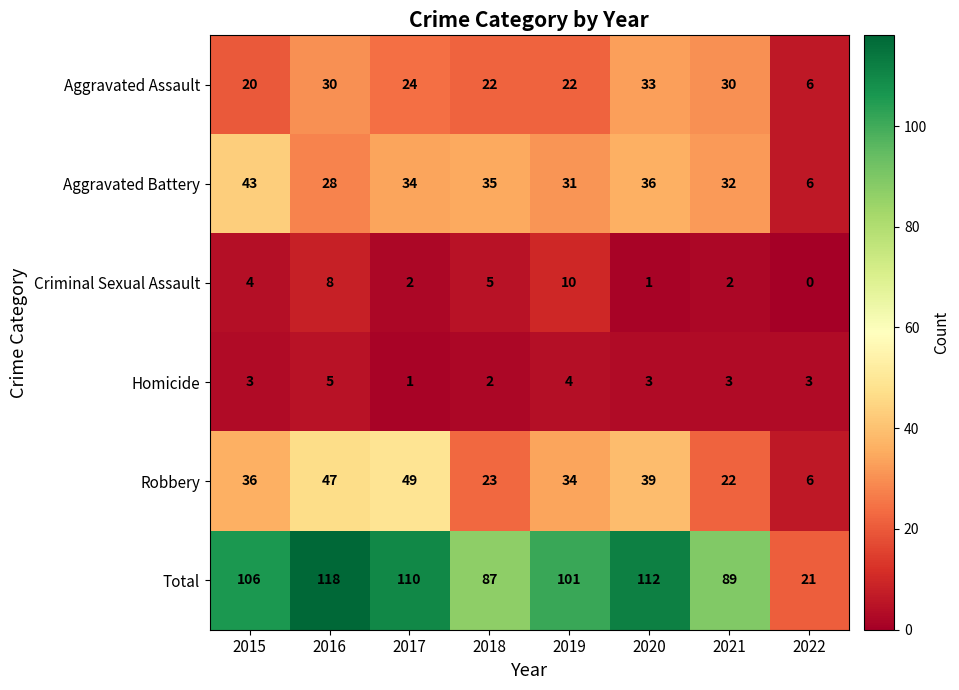

The value of Robbery at 2015 is 36. True or false?

True